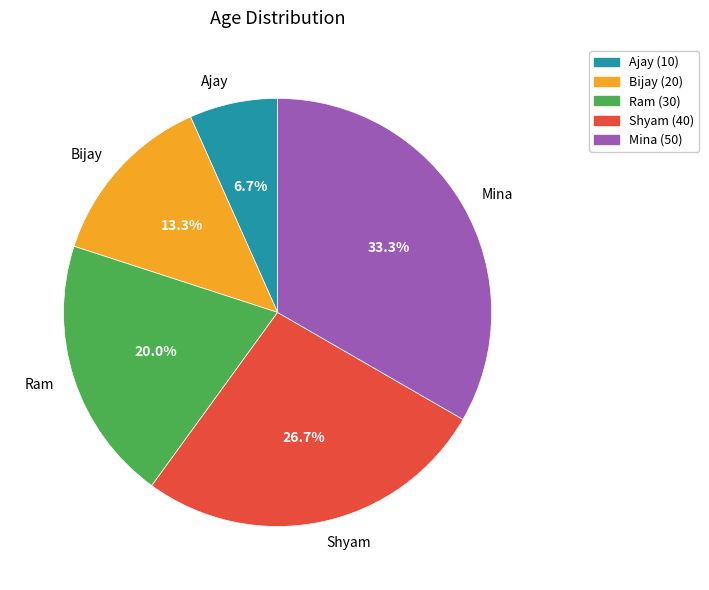

Between Mina and Bijay, which is larger?

Mina